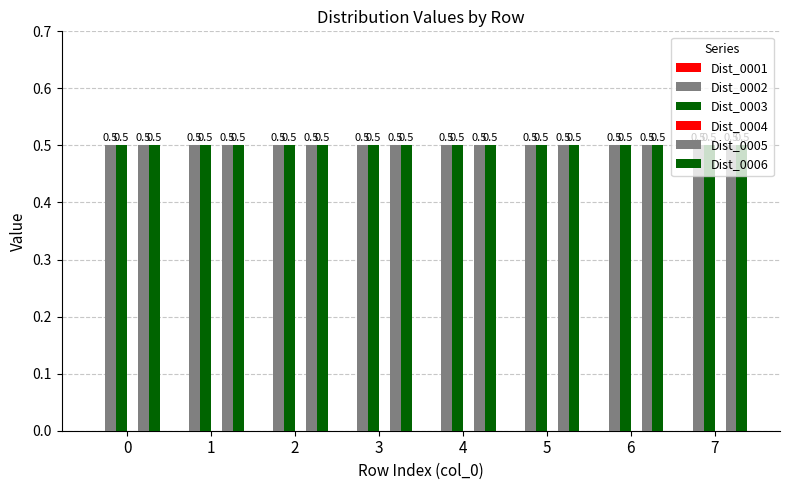

Which series changed the most between 0 and 4?

Dist_0001